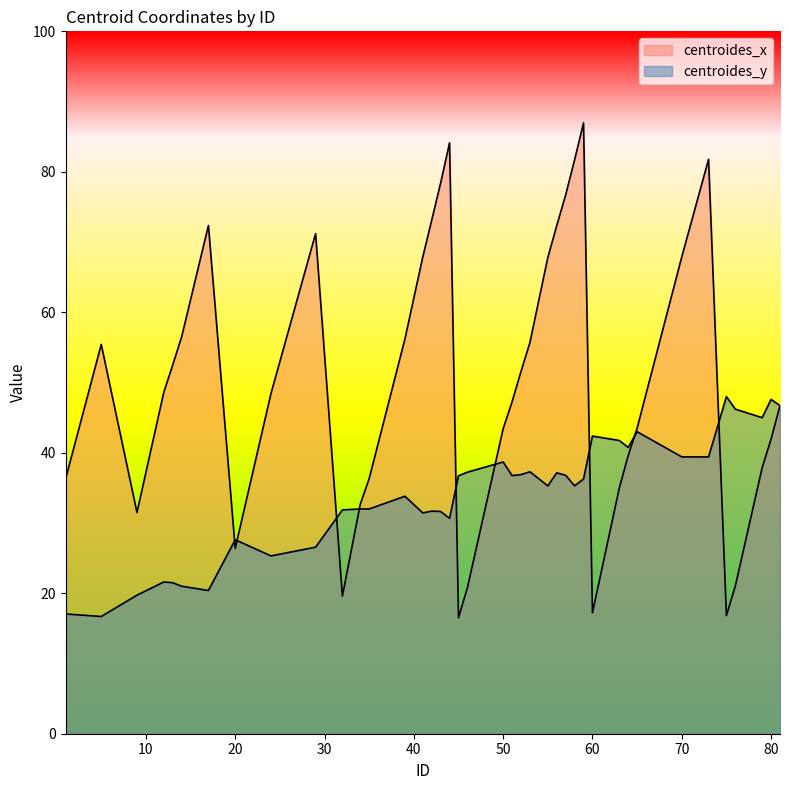

At which label is centroides_y closest to 32?

34